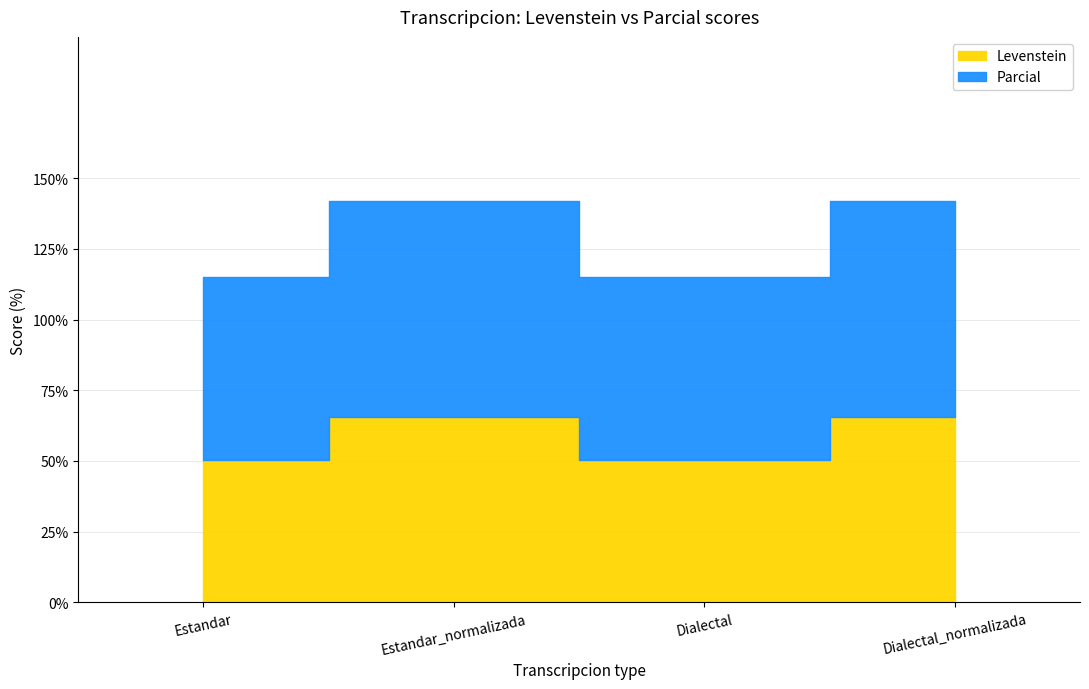

How many distinct data groups are displayed?

2